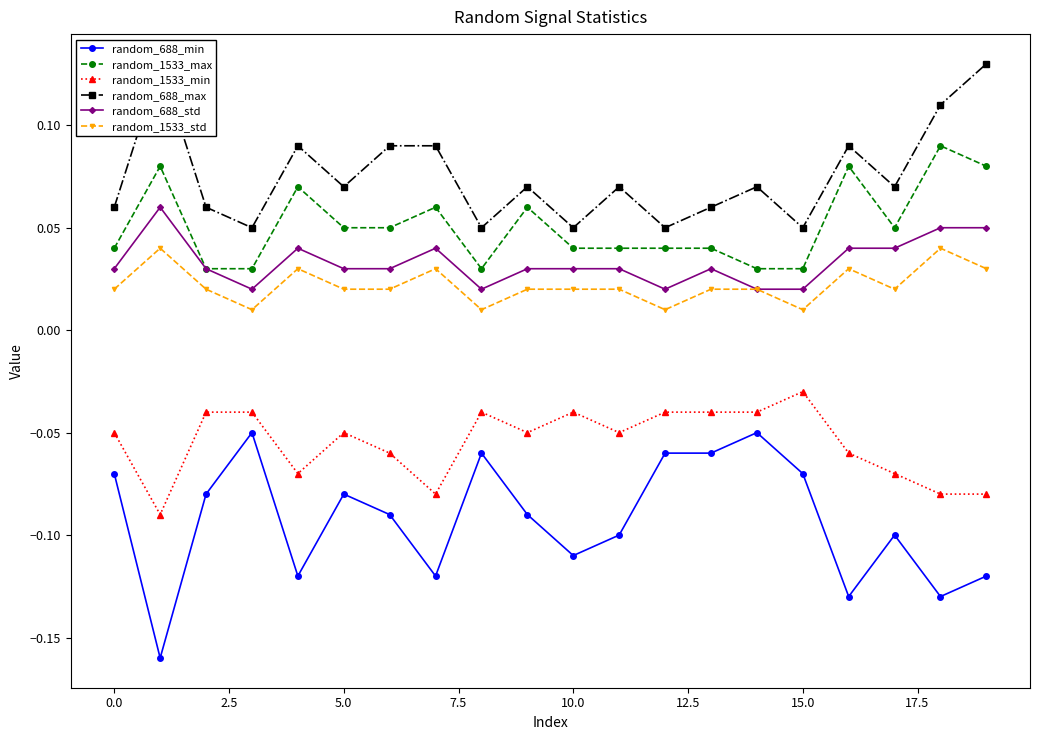

Does the chart have visible grid lines?

No